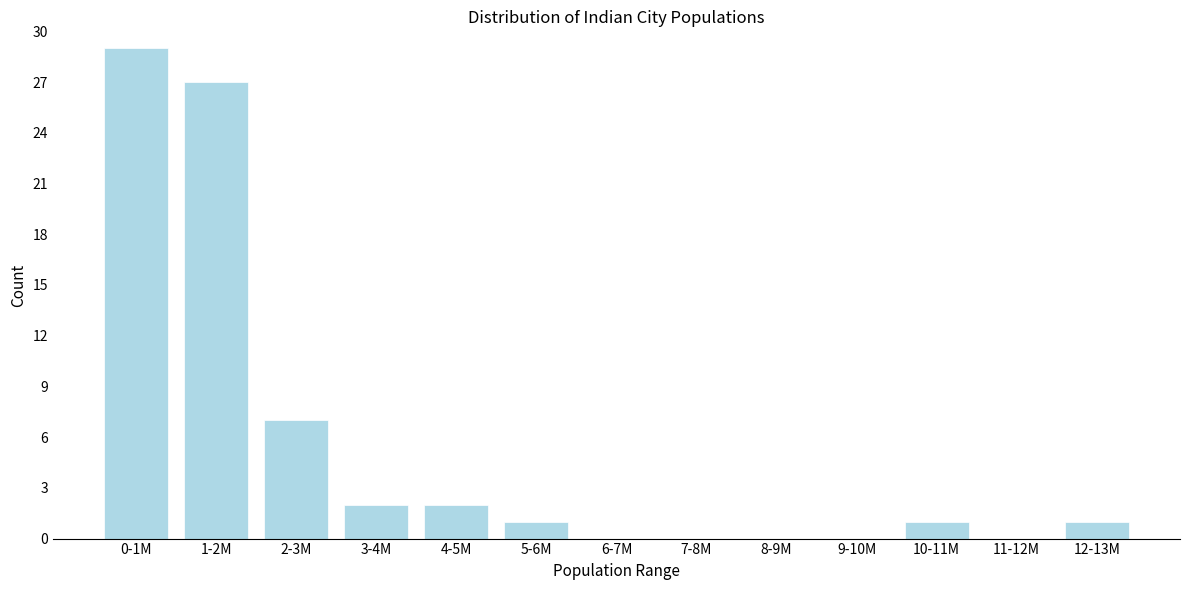

Reading left to right, what are all the values shown in this chart?

0-1M=29	1-2M=27	2-3M=7	3-4M=2	4-5M=2	5-6M=1	6-7M=0	7-8M=0	8-9M=0	9-10M=0	10-11M=1	11-12M=0	12-13M=1